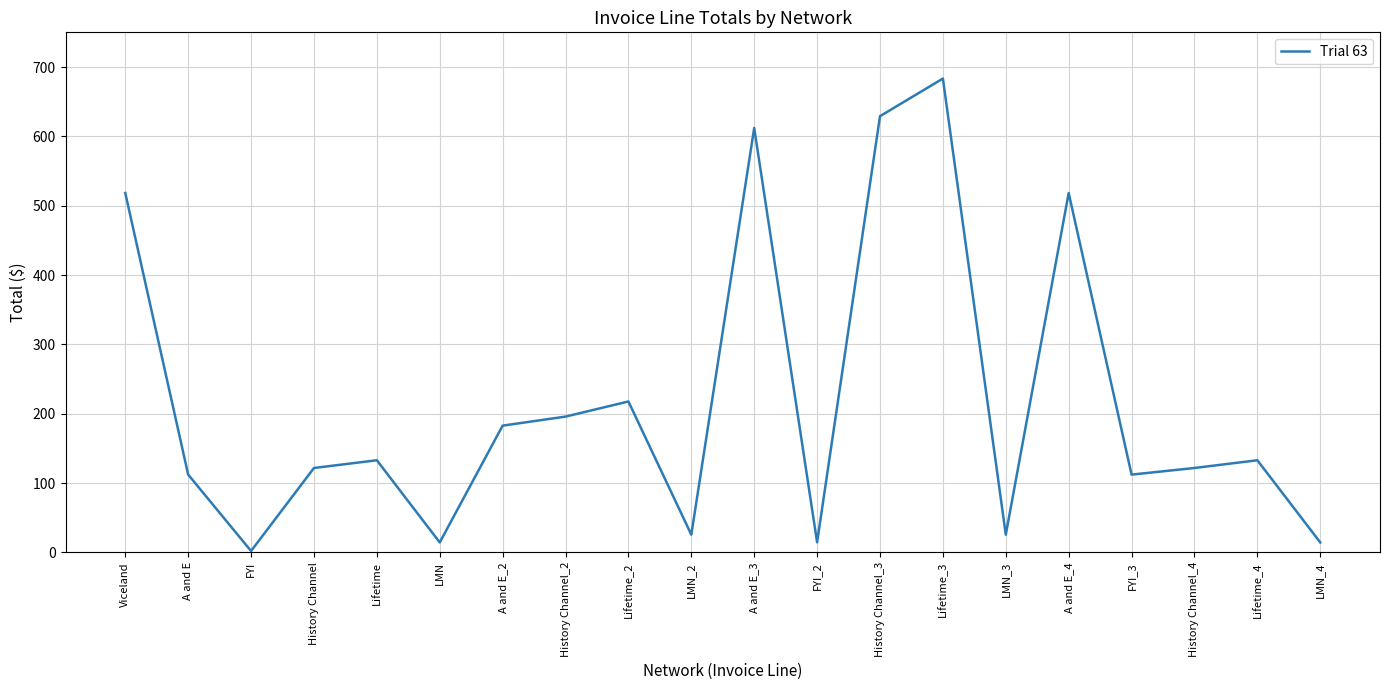

Is this an area chart (filled region under the line)?

No